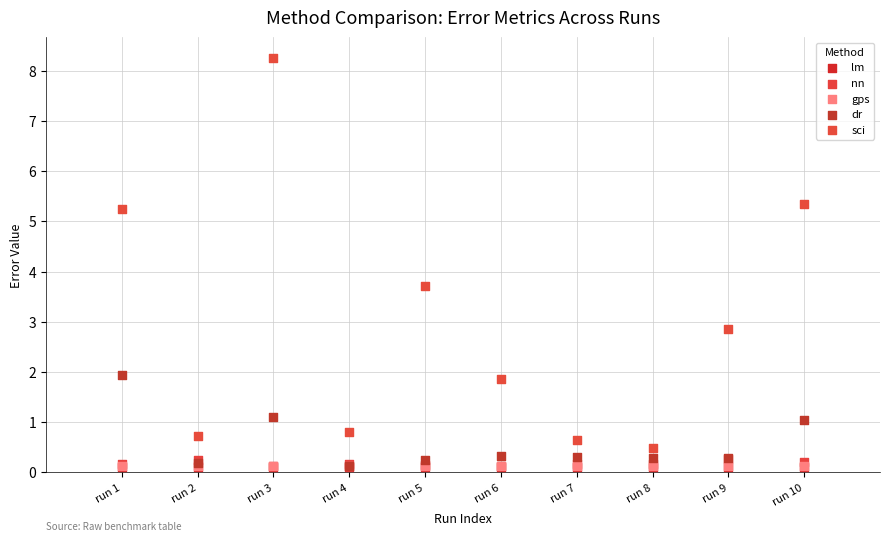

What are all the series names shown in the legend?

lm, nn, gps, dr, sci